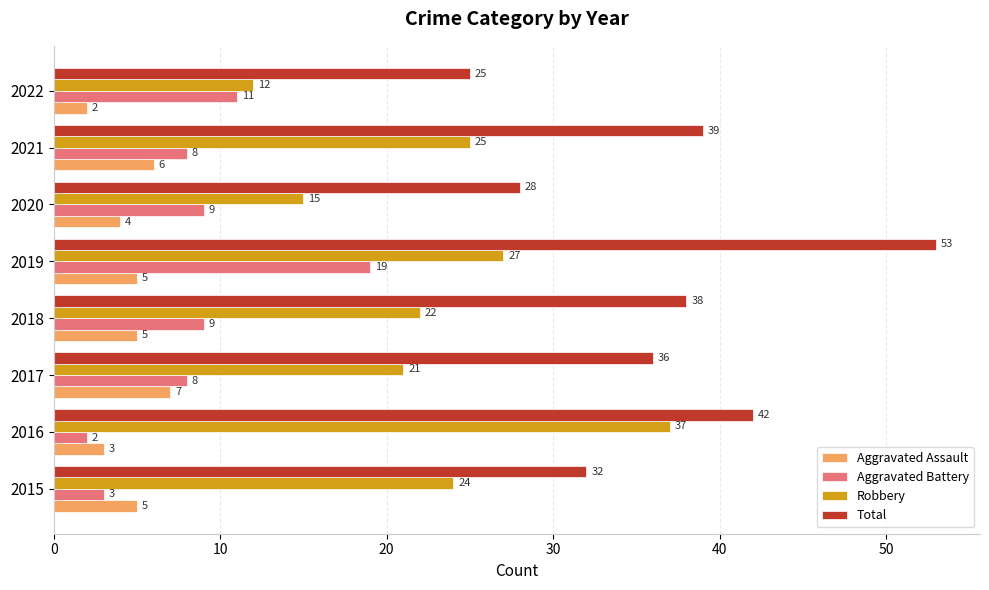

Which series has the largest total across all categories?

Total